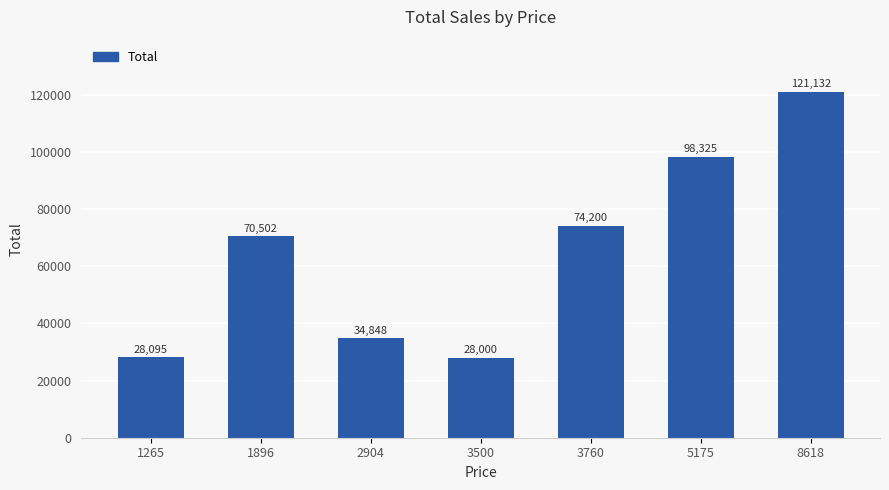

What is the minimum value shown in the chart?

28000